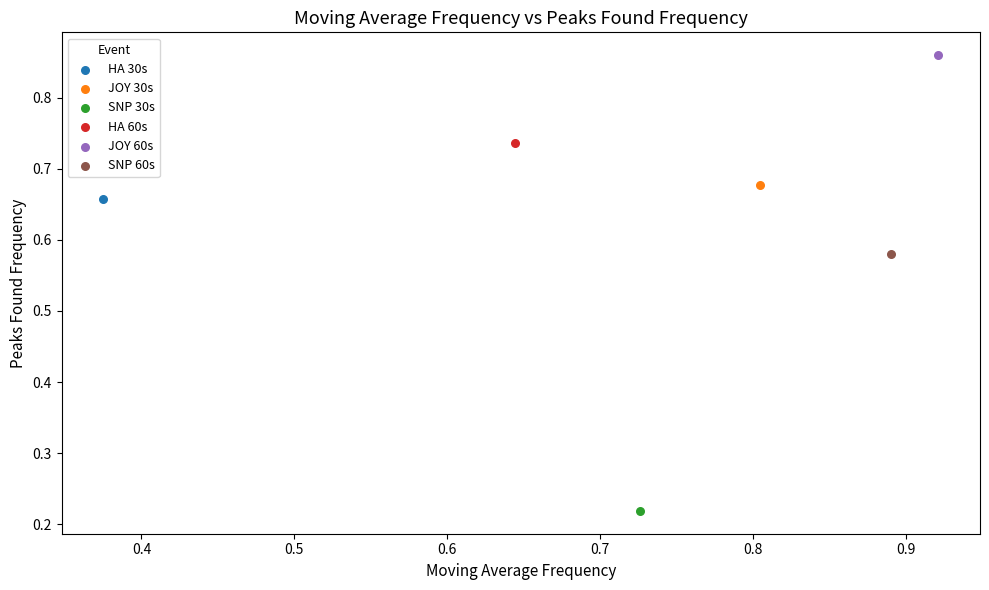

Which series contains the highest Y value?

JOY 60s